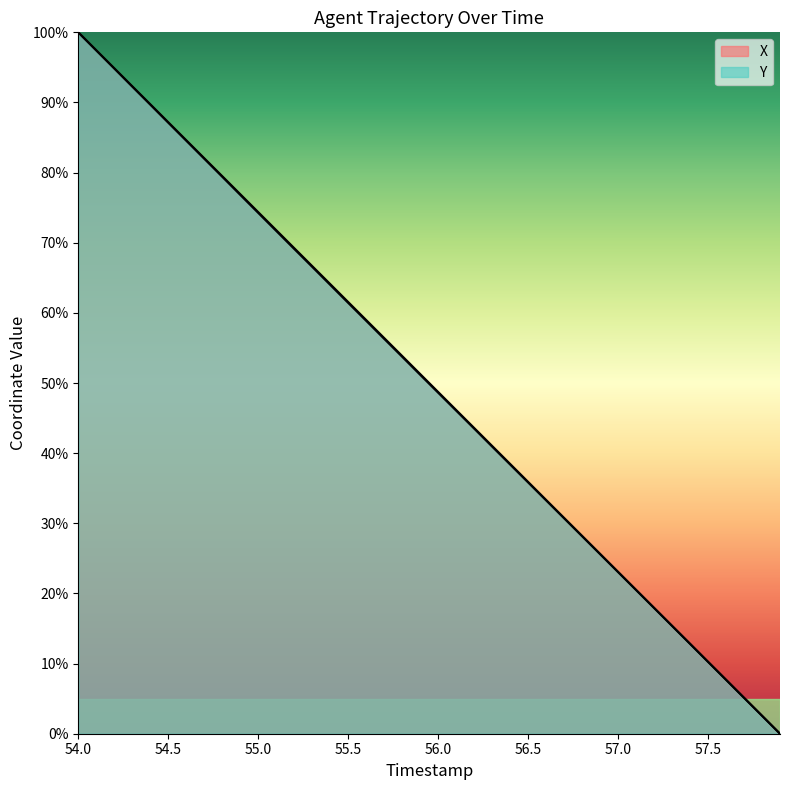

What is the sum of the Y values at 56.0 and 57.2?

66.6